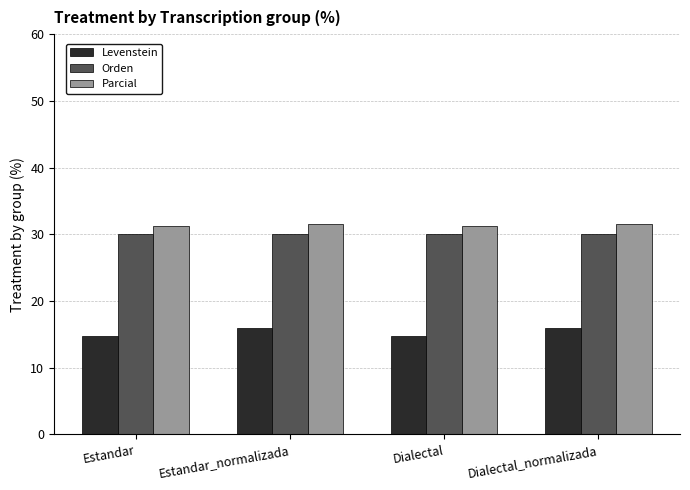

What is the sum of the Levenstein values at Dialectal_normalizada and Dialectal?

30.8